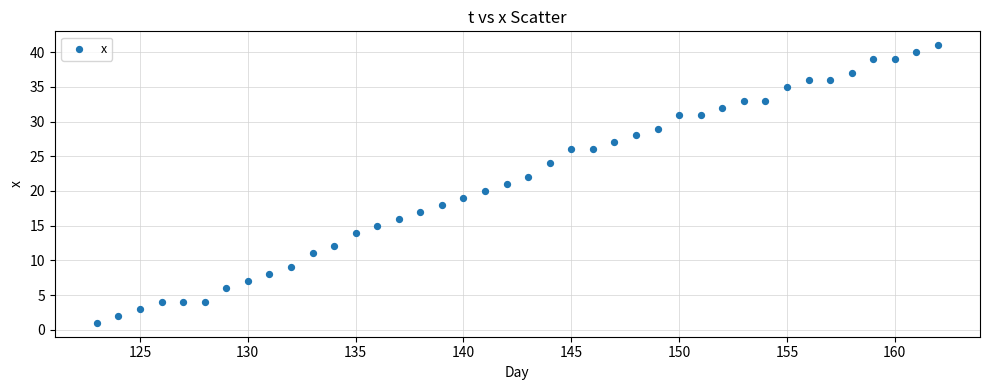

What is the range of X values (max minus min)?

39